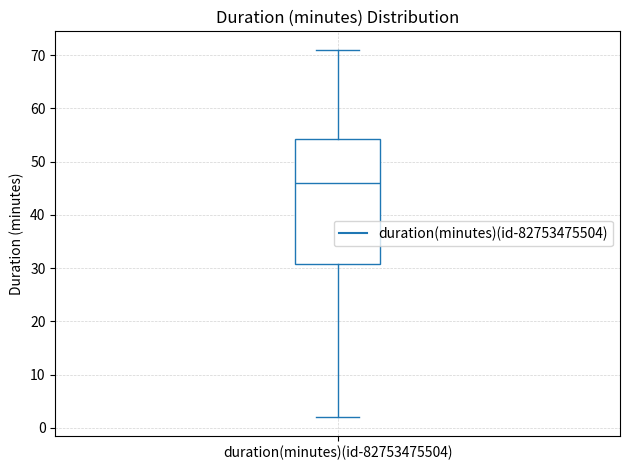

Read this box plot against the y-axis: the position of the median line, the range covered by the box, and the ends of both whiskers. The values are not printed on the chart, so give them approximately, as read against the axis.

median 46, box 31 to 54, whiskers 2 to 71